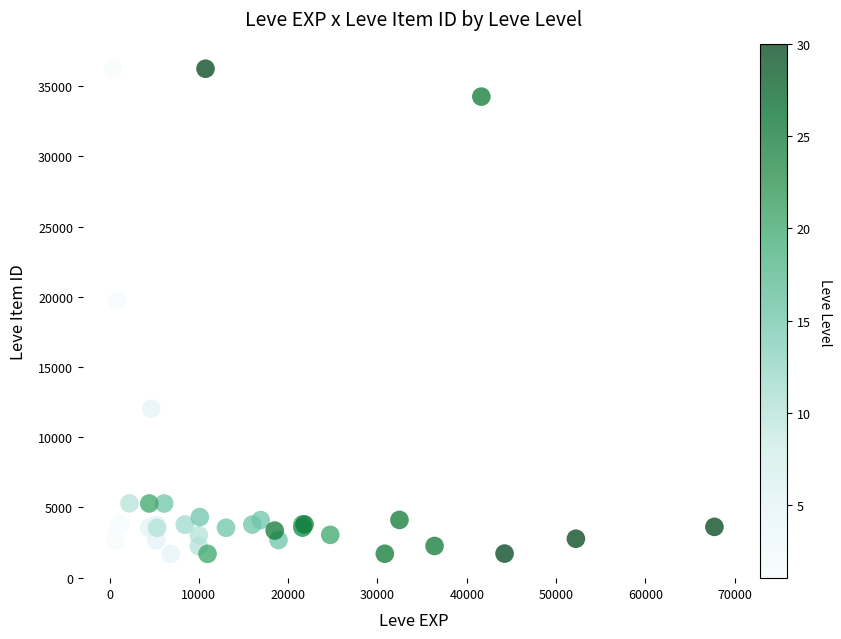

What Y value in the scatter plot is closest to 18967?

19744